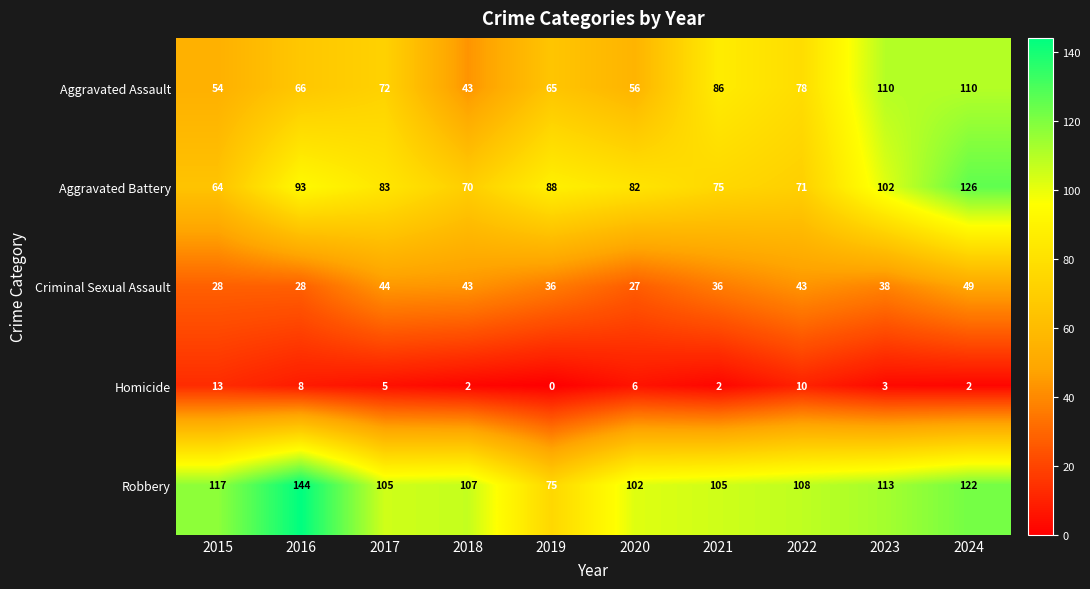

Where is Aggravated Battery nearest to the value 95?

2016